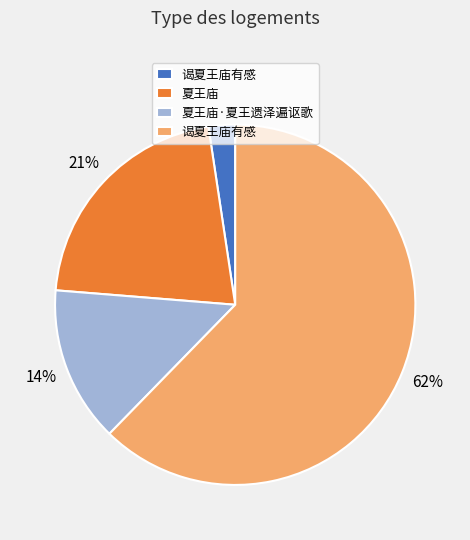

To the nearest percent, what is the average slice percentage?

25%